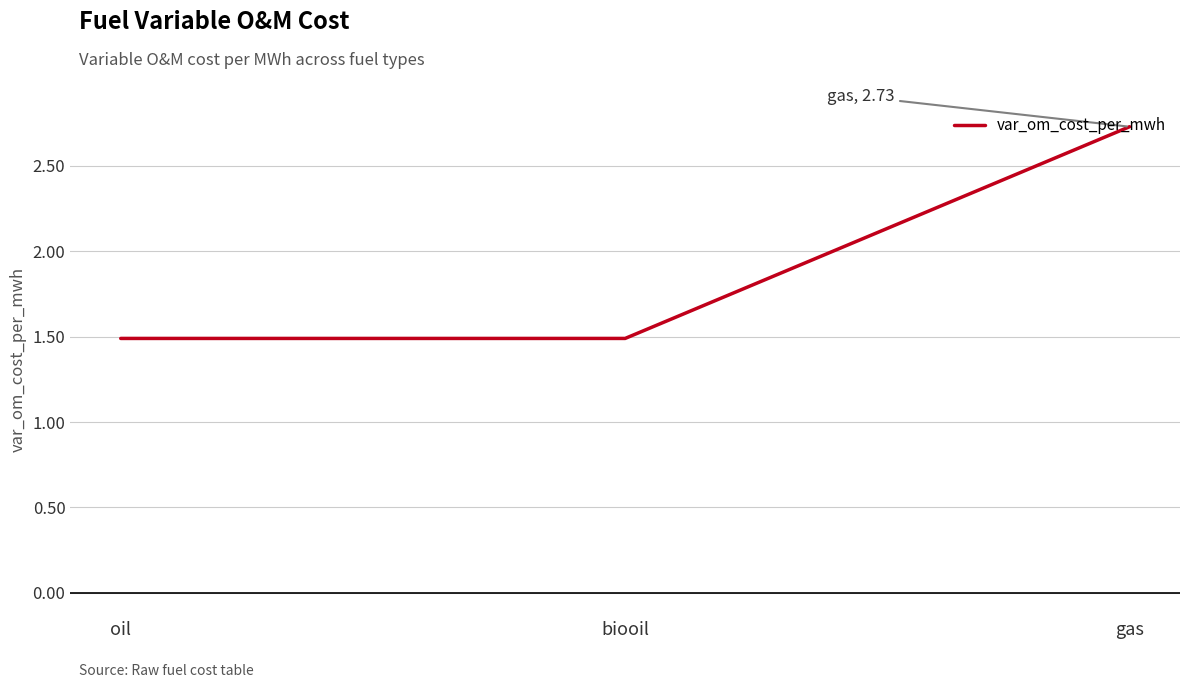

Reading left to right, extract all data points from this chart.

oil=1.5	biooil=1.5	gas=2.7